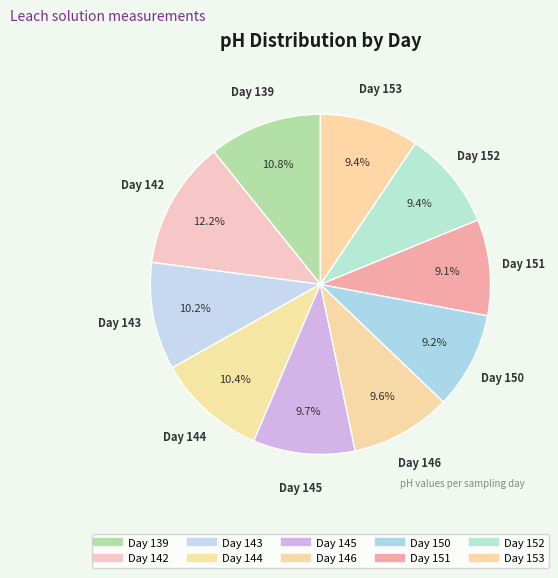

Which category has the smallest portion of the pie?

151